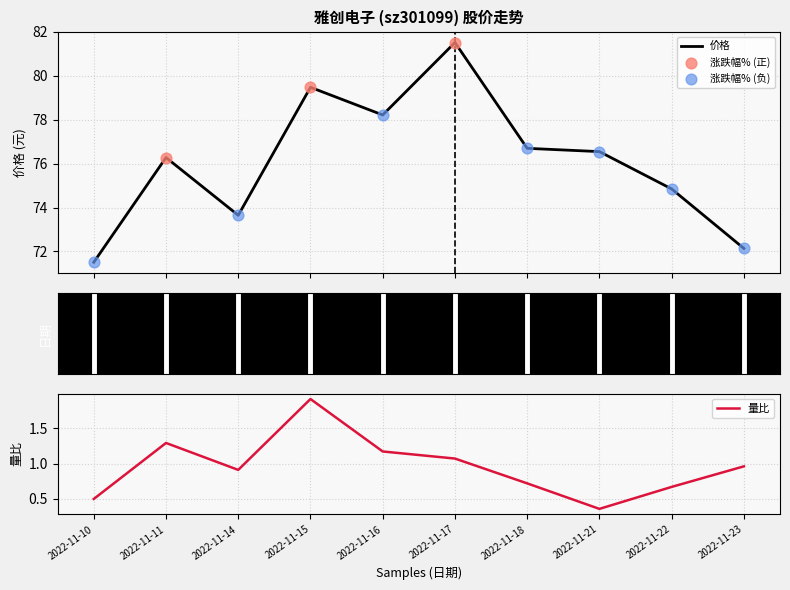

What is the total value across all series at 2022-11-17?

82.6